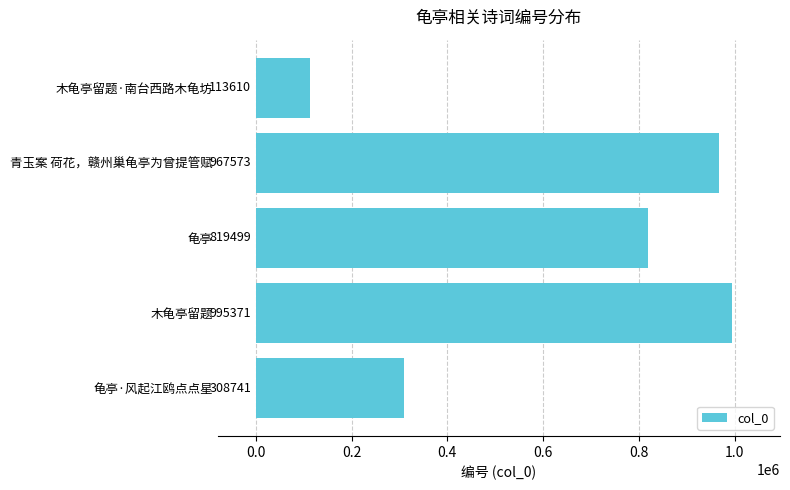

Count the number of categories in the chart.

5